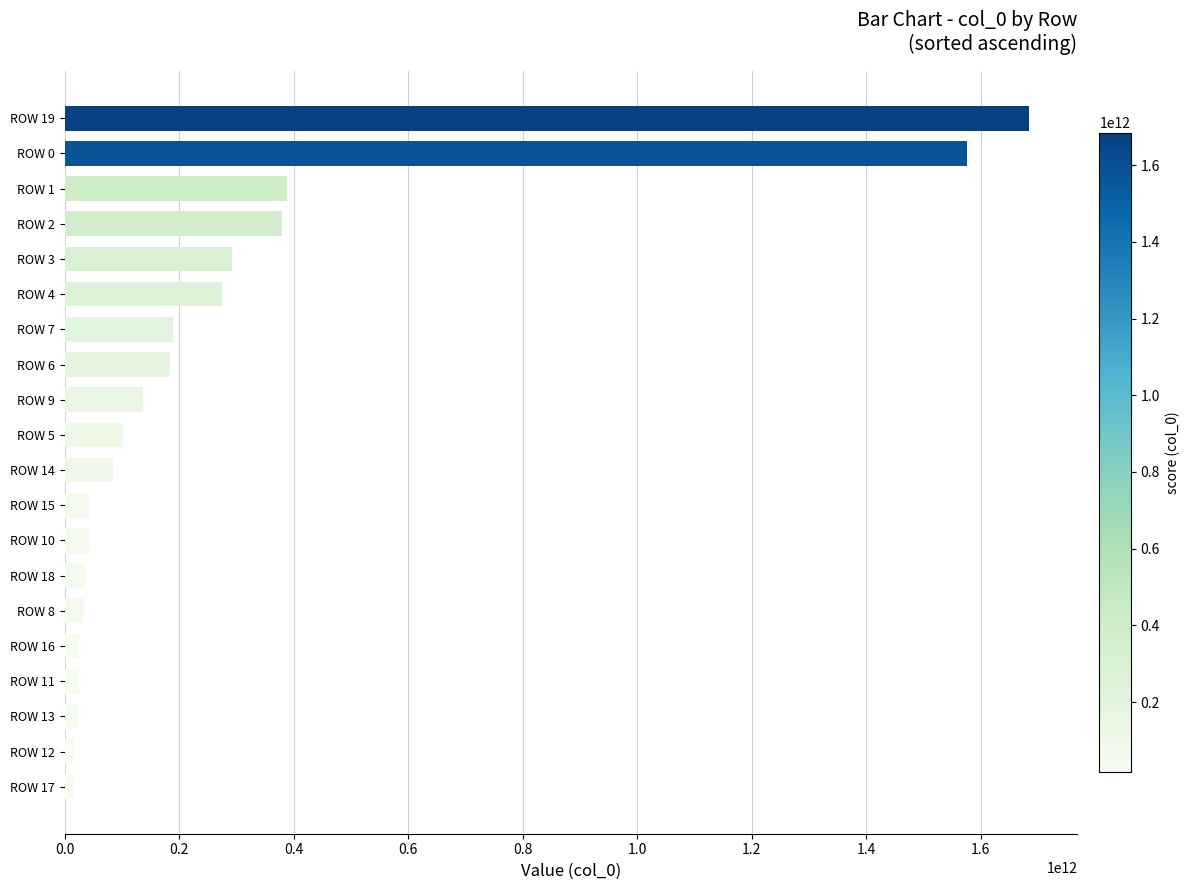

Does the chart contain stacked bars?

No